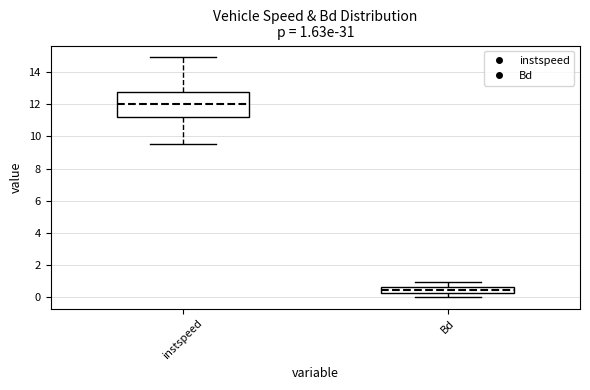

Comparing the boxes themselves (not the whiskers), which one is the tallest?

instspeed